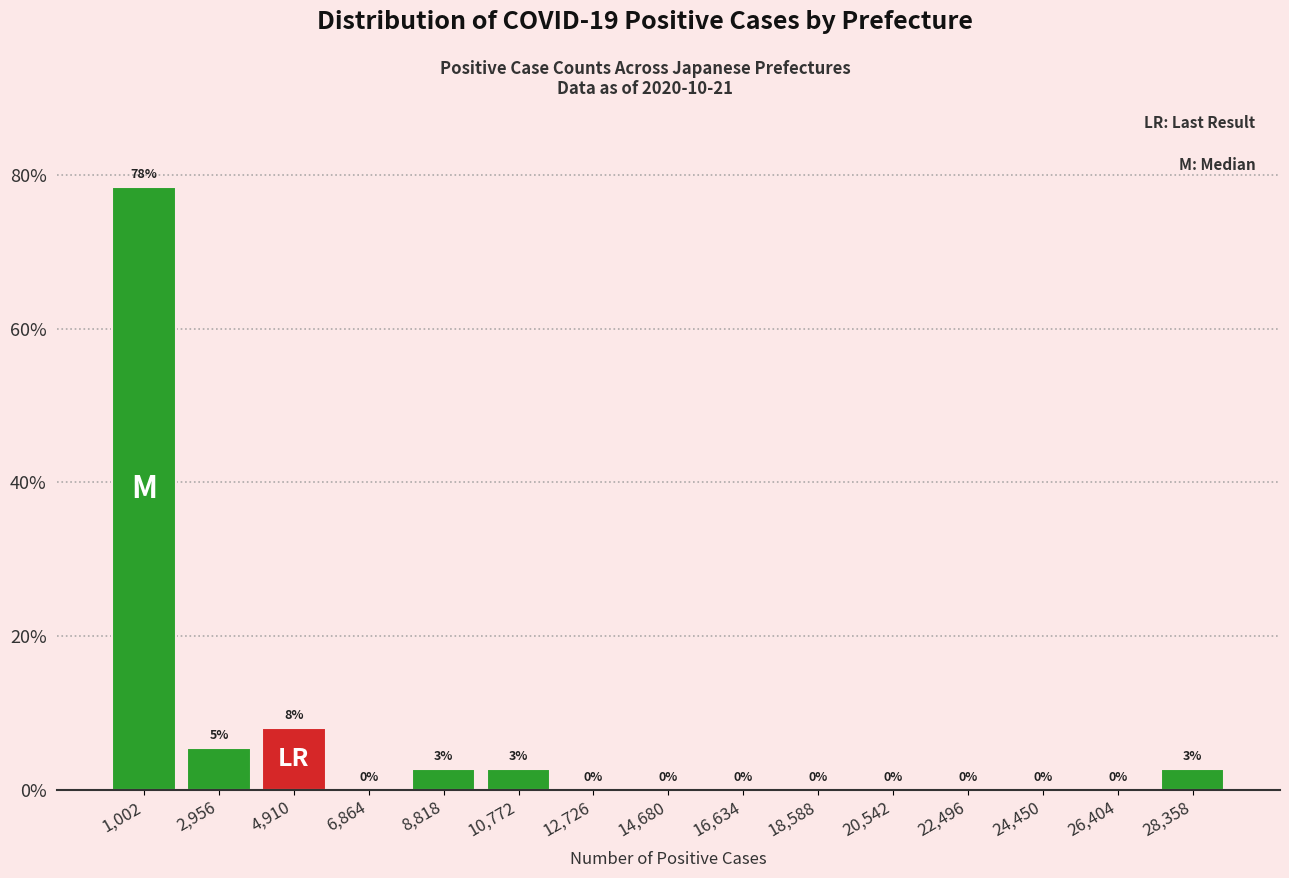

Over which range of the x-axis is the bar tallest?

0 to 2000